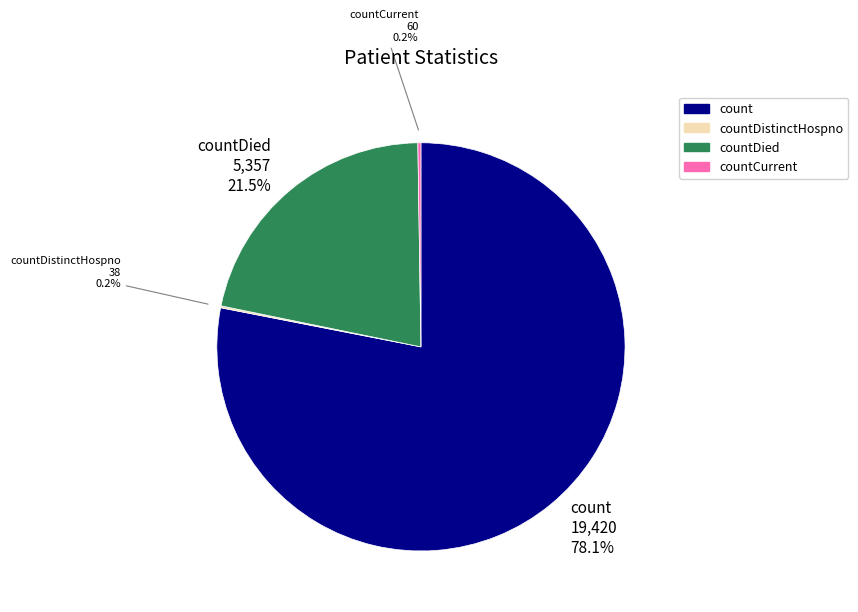

Is there any slice that represents more than half of the pie?

Yes